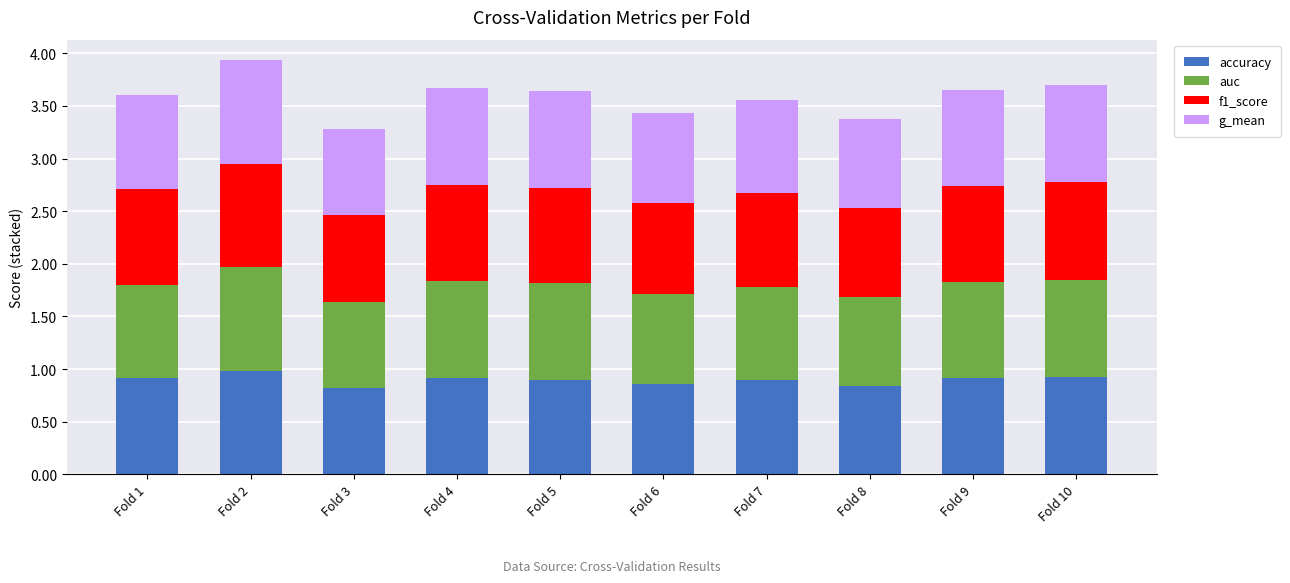

How many series are shown in this chart?

4